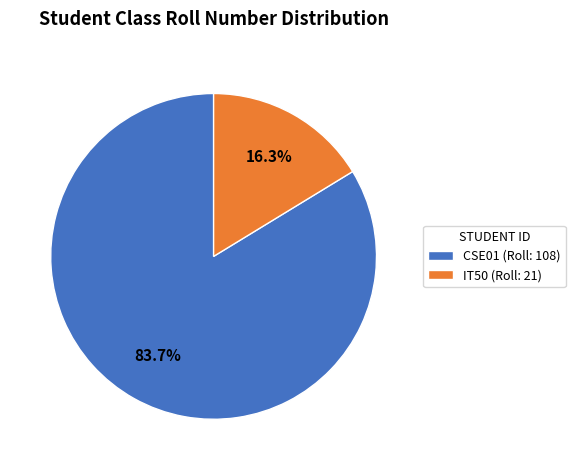

To the nearest percent, what is the difference between the CSE01 and IT50 slice percentages?

67%